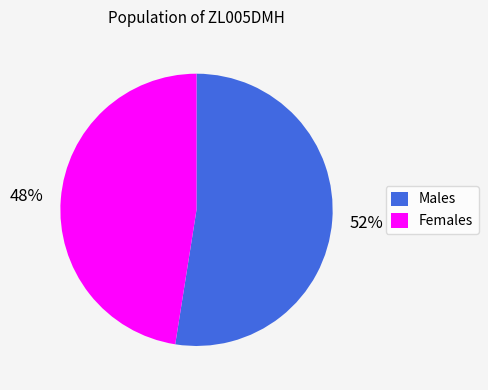

Which slice is the largest?

Males